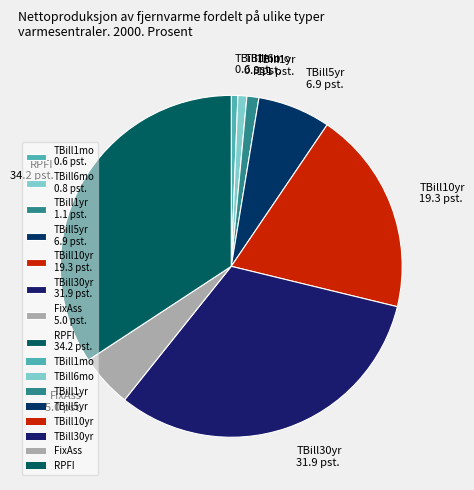

Is there any slice that represents more than half of the pie?

No